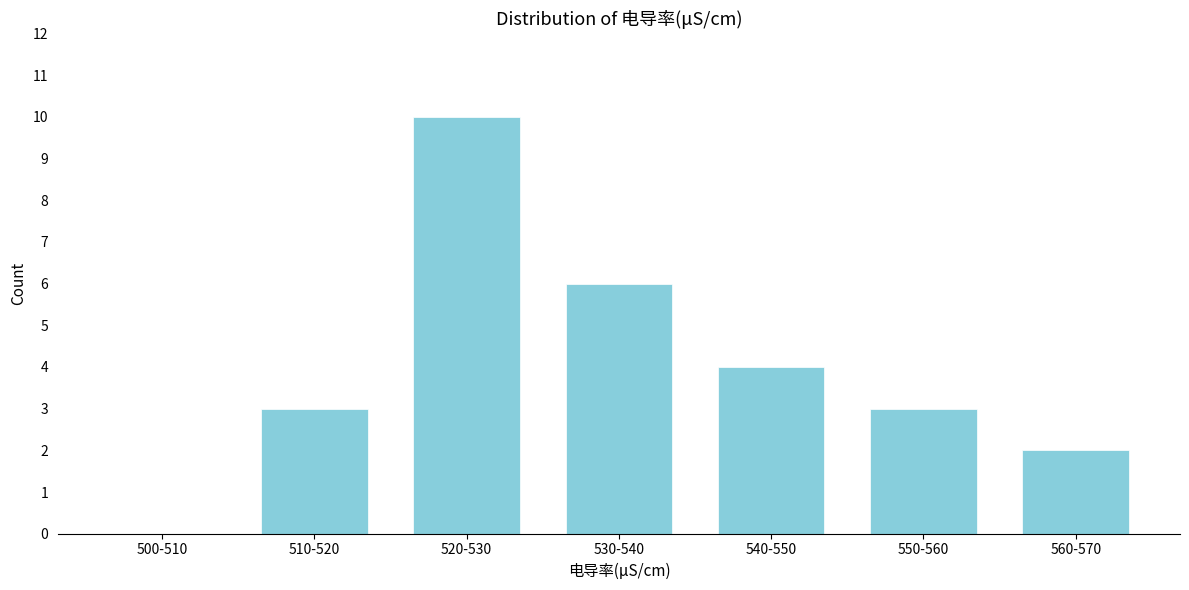

Reading right to left, extract all data points from this chart.

560-570=2	550-560=3	540-550=4	530-540=6	520-530=10	510-520=3	500-510=0